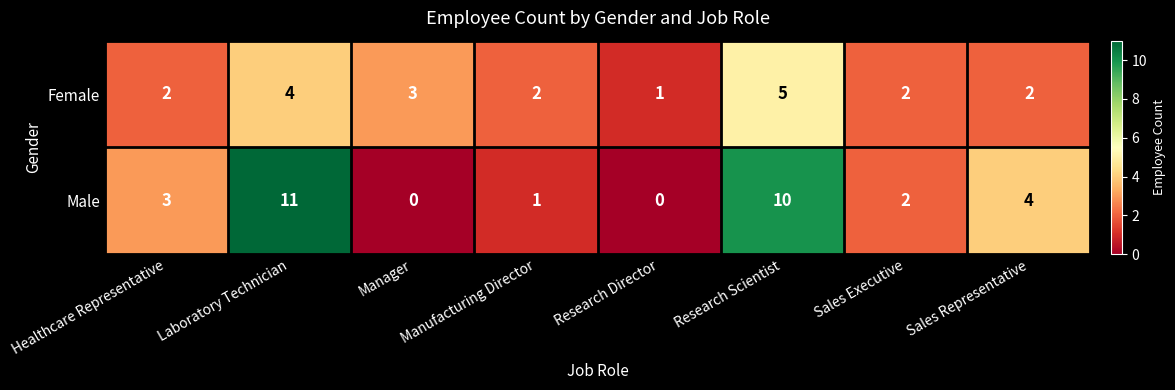

What is the maximum value for Male?

11